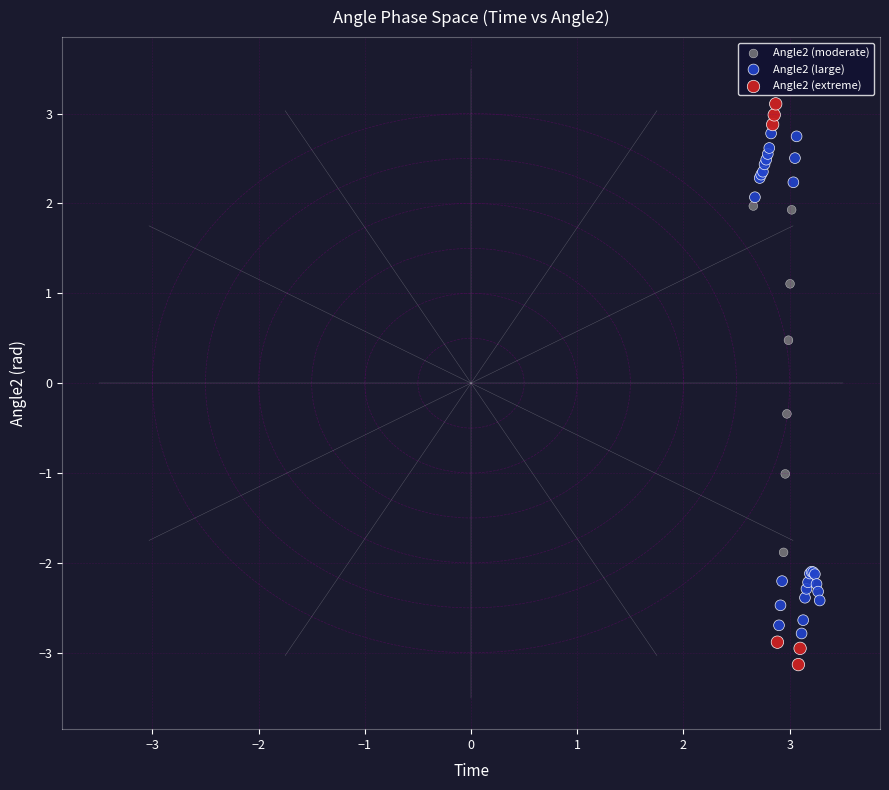

What are all the series names shown in the legend?

Angle2 (moderate), Angle2 (large), Angle2 (extreme)